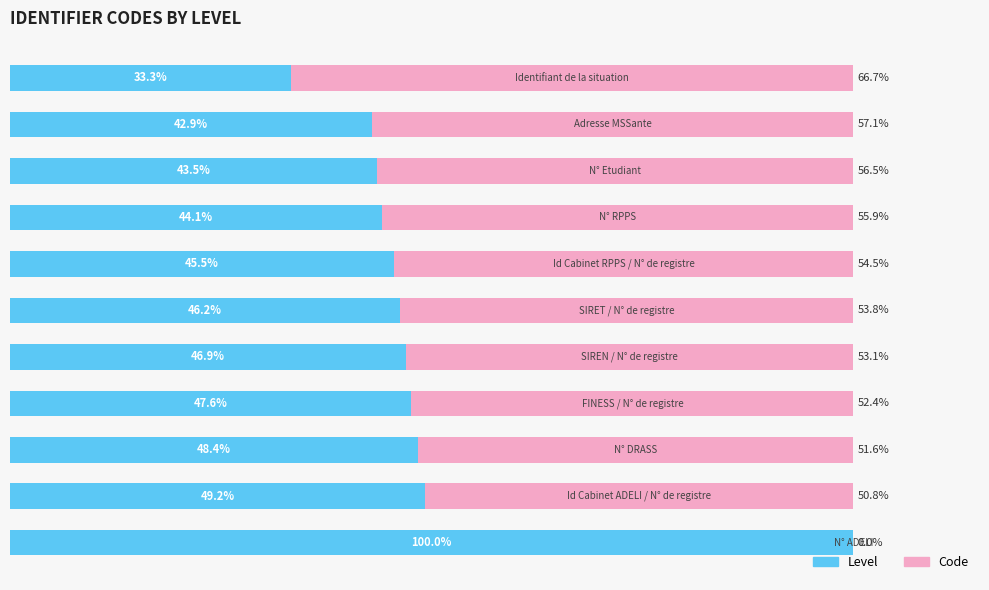

What is the value of the Level bar at the 10th from the left?

42.9